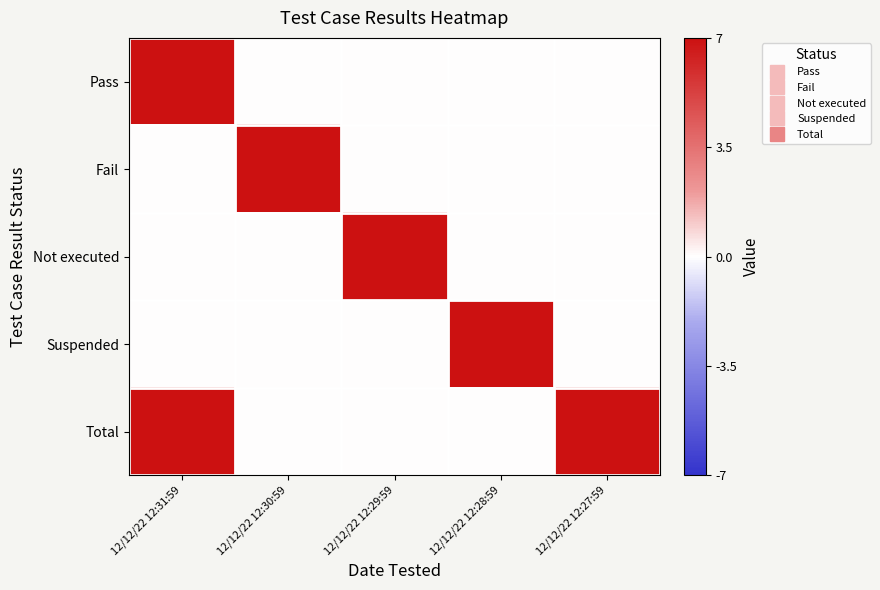

At which category does the chart reach its minimum across all series?

12/12/22 12:30:59